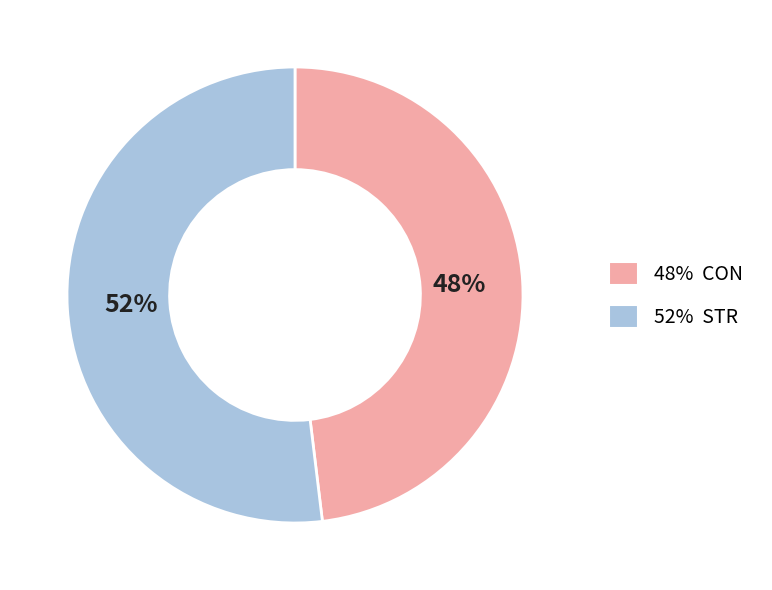

To the nearest percent, what is the average slice percentage?

50%